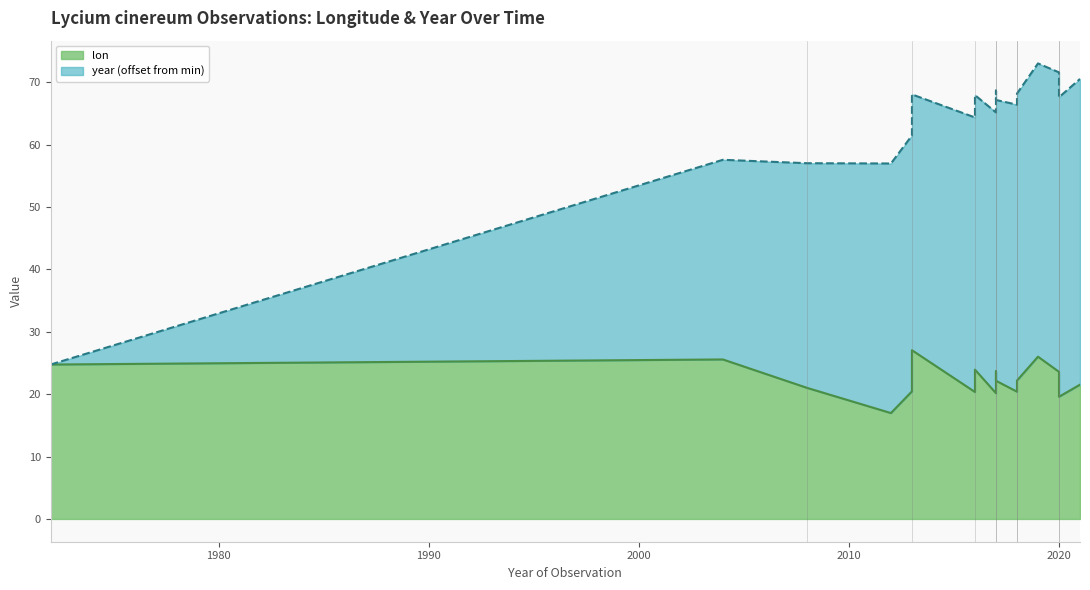

Rank the categories by value from lowest to highest.

2012, 2020, 2017, 2020, 2016, 2018, 2013, 2008, 2021, 2018, 2018, 2017, 2018, 2020, 2017, 2016, 1972, 2004, 2019, 2013